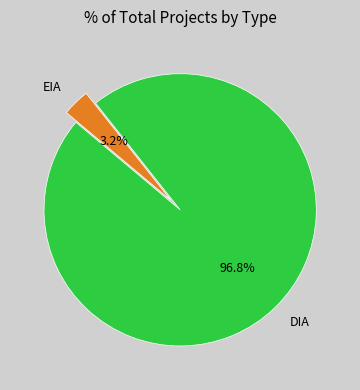

Count the number of slices in the pie.

2